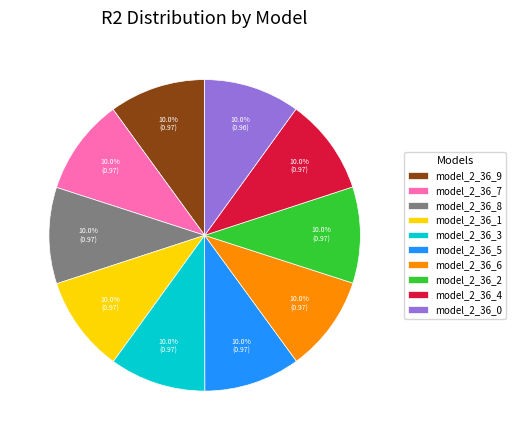

To the nearest percent, what portion does model_2_36_3 represent?

10%